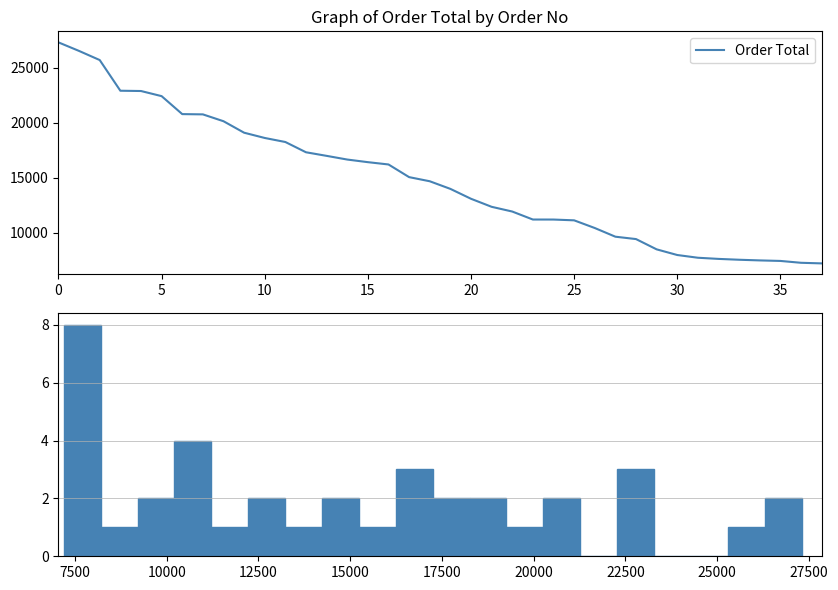

What is the label of the 21st point from the left?

20